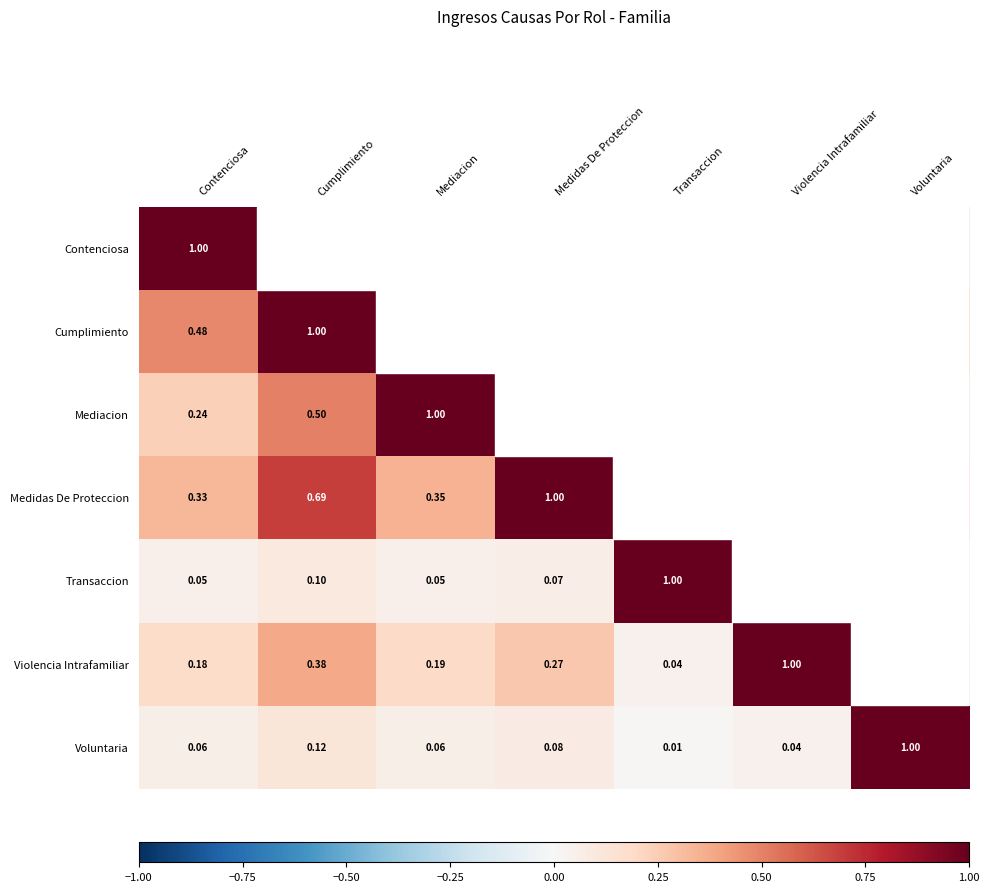

Which category has the highest value in the Voluntaria series?

Voluntaria